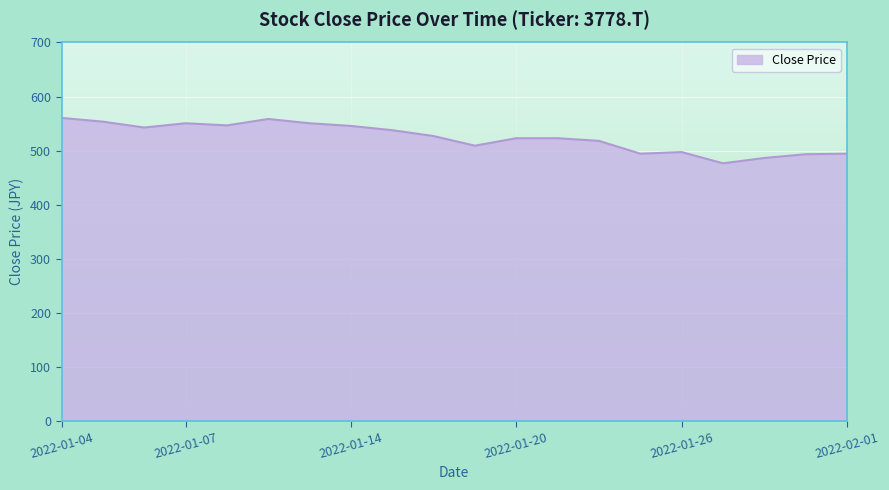

Does the chart display data point markers on the line(s)?

No